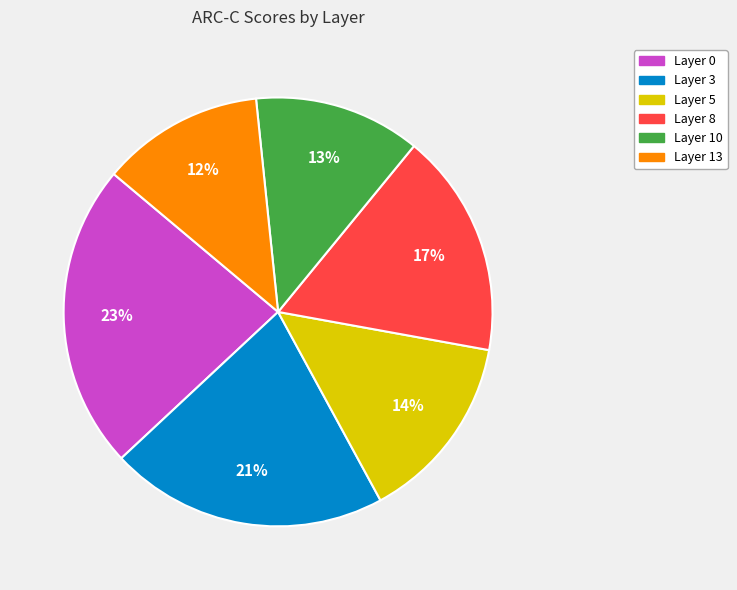

Is Layer 3 the majority of the pie?

No